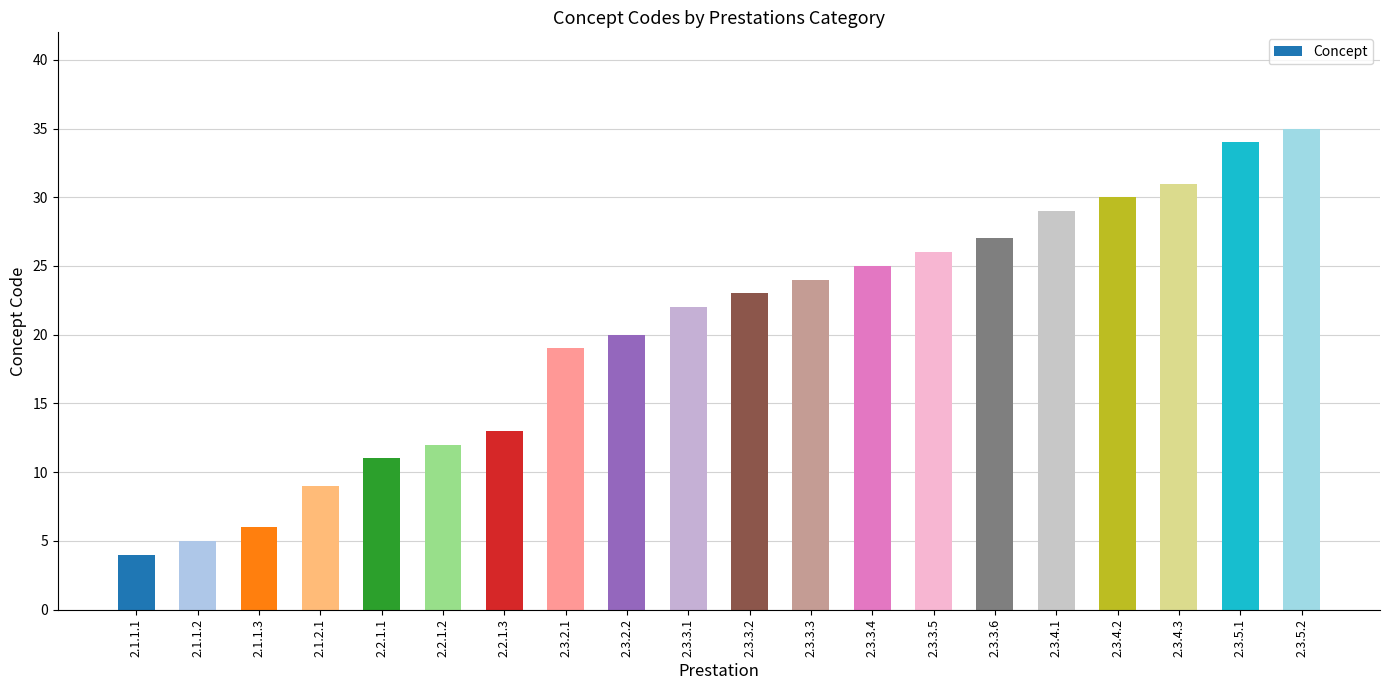

The chart shows a value of 27 at 2.3.3.6. True or false?

True